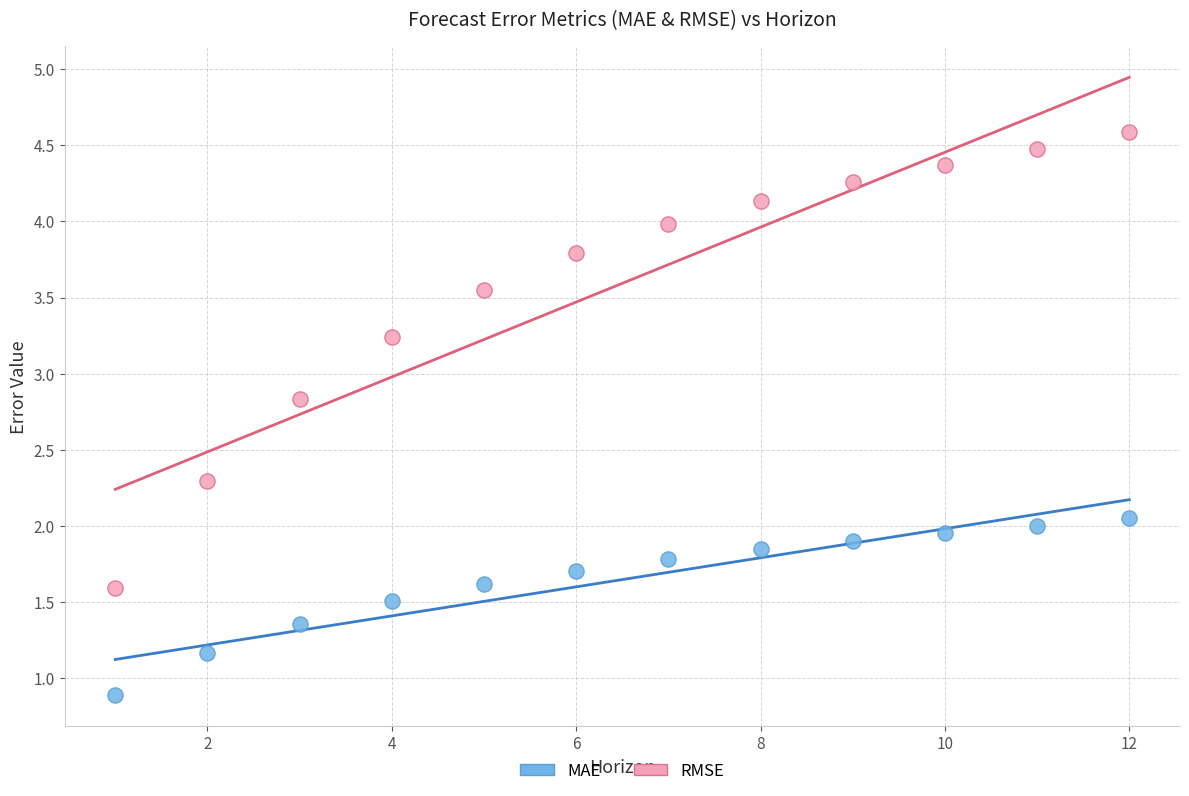

What is the X range (max minus min) for the scatter plot?

11.0